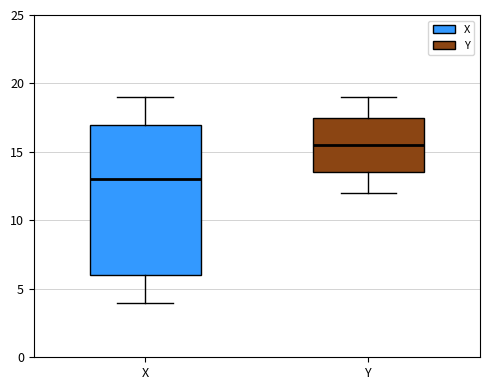

Reading left to right, read every box against the y-axis: the position of its median line, the range the box covers, and the ends of its whiskers. The values are not printed on the chart, so give them approximately, as read against the axis.

X: median 13.0, box 6.0 to 17.0, whiskers 4.0 to 19.0
Y: median 15.5, box 13.5 to 17.5, whiskers 12.0 to 19.0